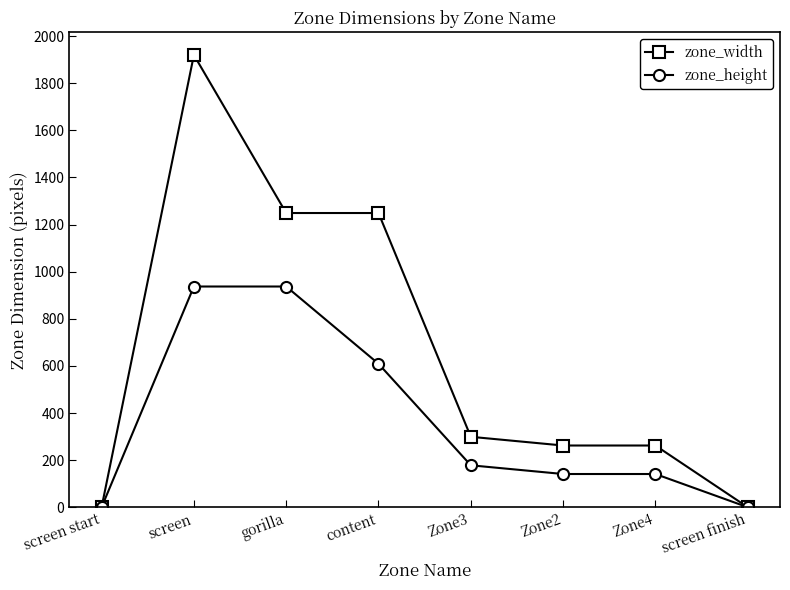

True or false: zone_height has a value of 616 at screen.

False